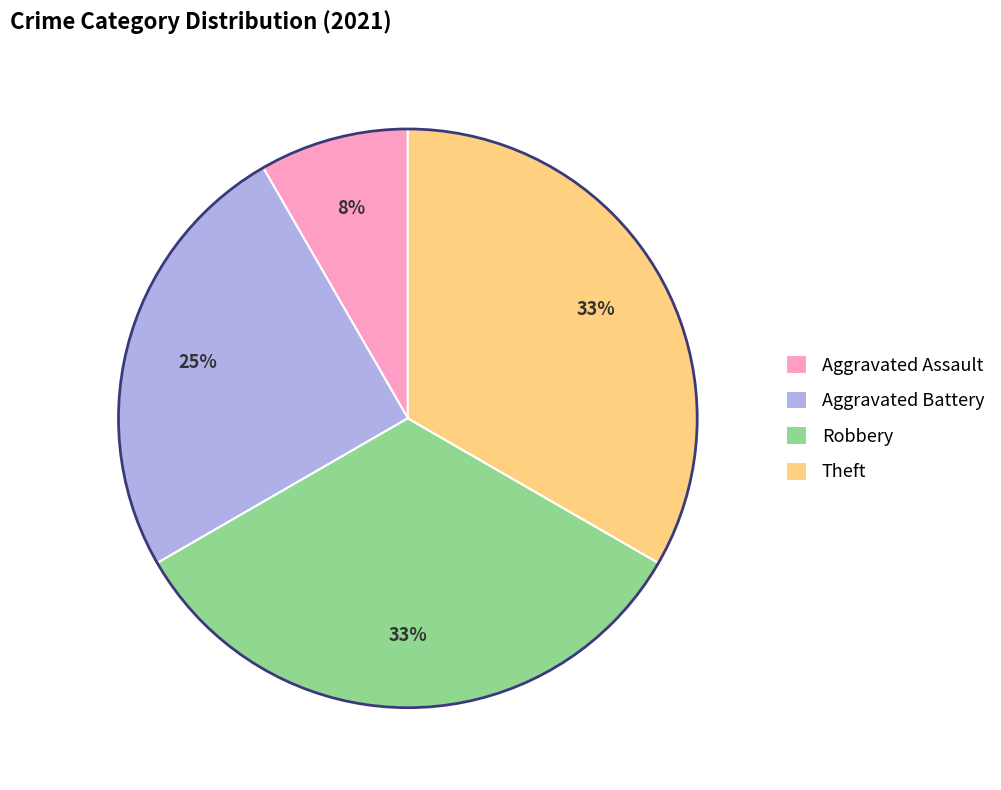

Which category has the smallest portion of the pie?

Aggravated Assault